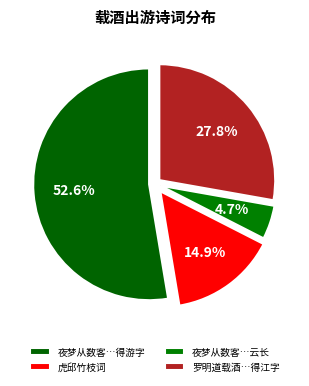

Count the number of slices in the pie.

4